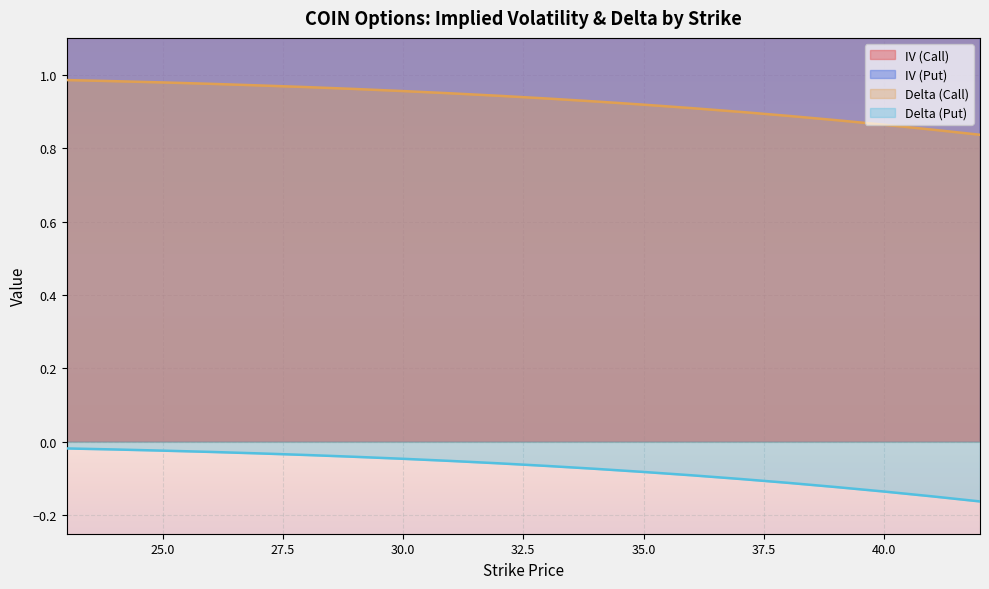

The IV (Call) series shows 0.8 at 27. True or false?

False